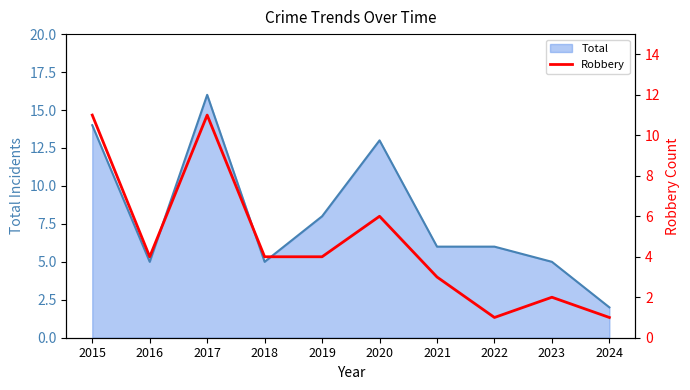

Is it true that Total equals 8 at 2019?

True